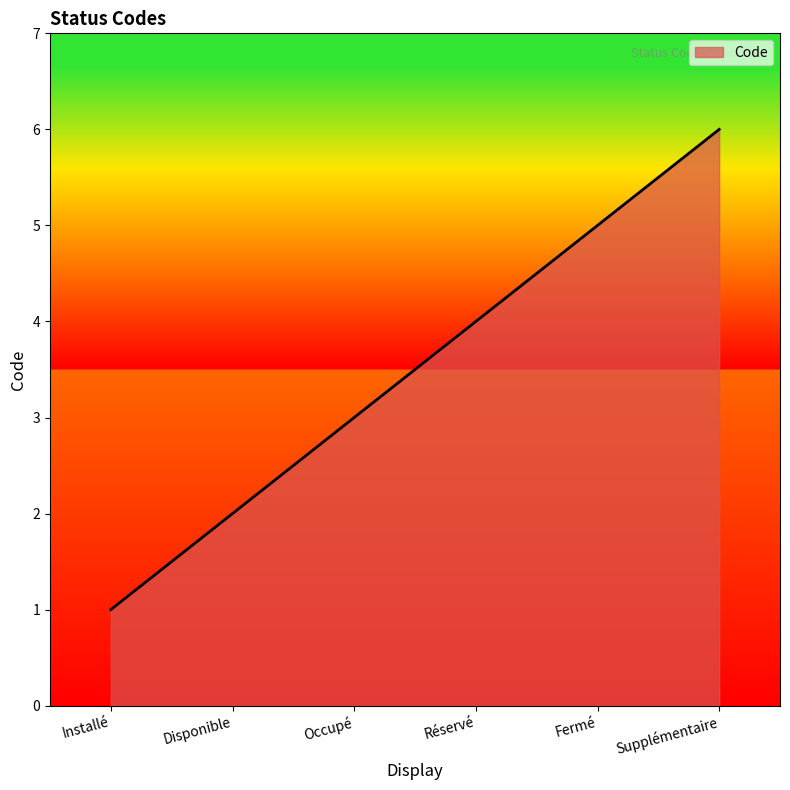

What is the difference between the values at Fermé and Supplémentaire?

1